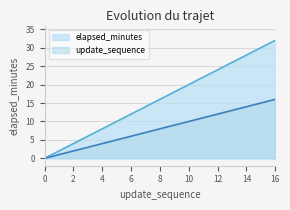

Which series has the largest total across all categories?

update_sequence